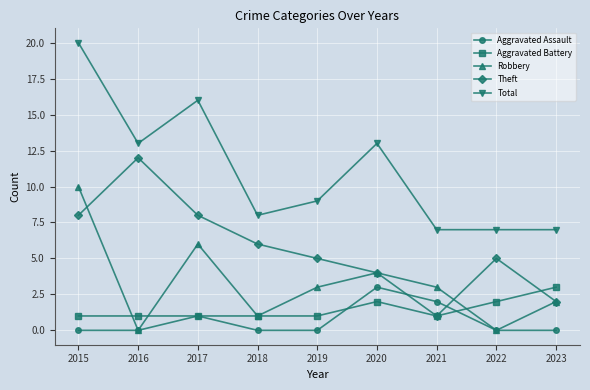

What is the maximum value for Aggravated Assault?

3